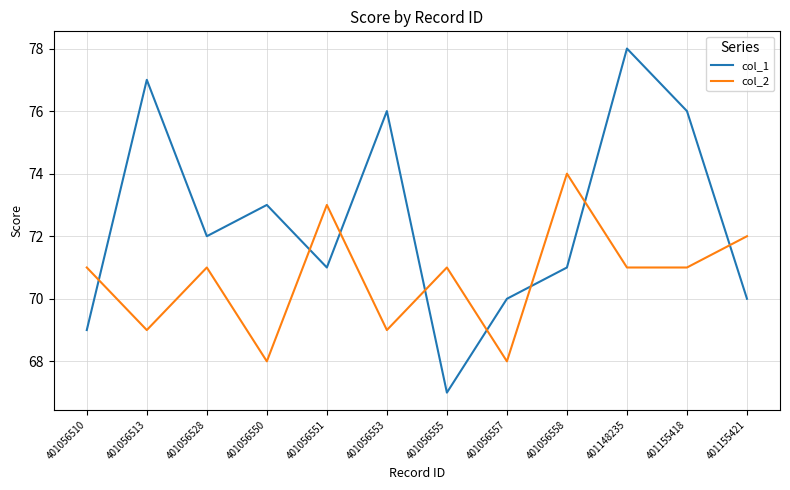

Read the col_2 value at 401056513.

69